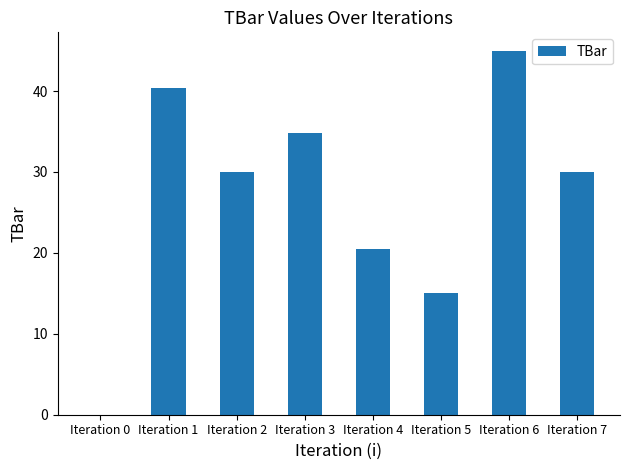

Which category has the highest value across all series?

Iteration 6